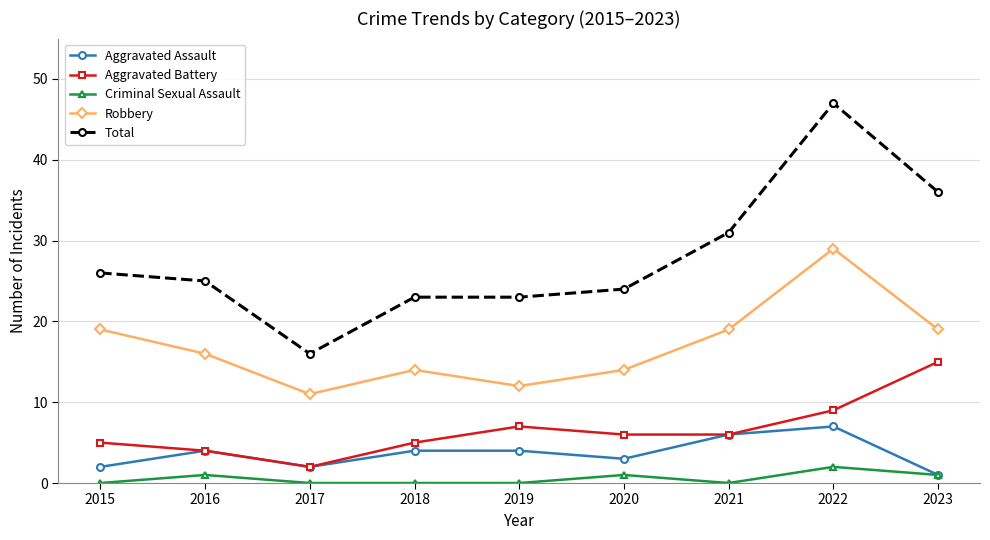

List the series in order of their peak value, lowest first.

Criminal Sexual Assault, Aggravated Assault, Aggravated Battery, Robbery, Total